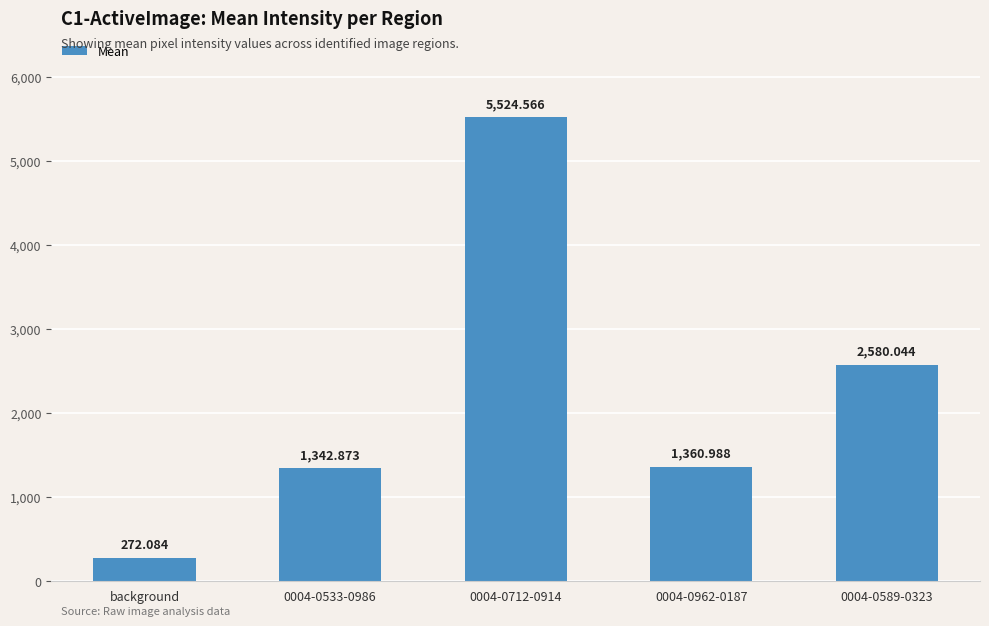

List the labels in order of value, largest first.

0004-0712-0914, 0004-0589-0323, 0004-0962-0187, 0004-0533-0986, background